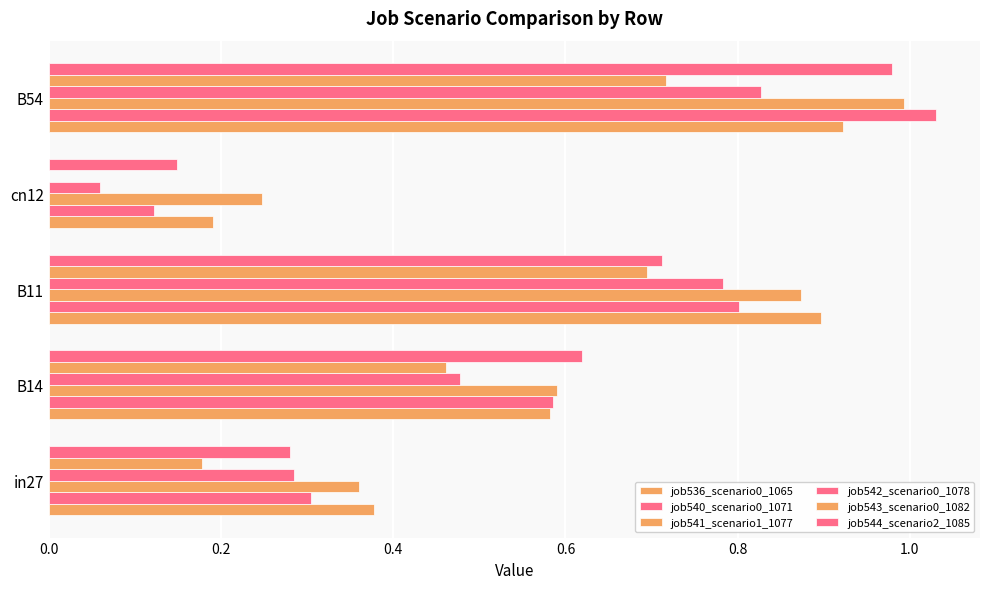

How many values in the job543_scenario0_1082 series exceed 0?

4